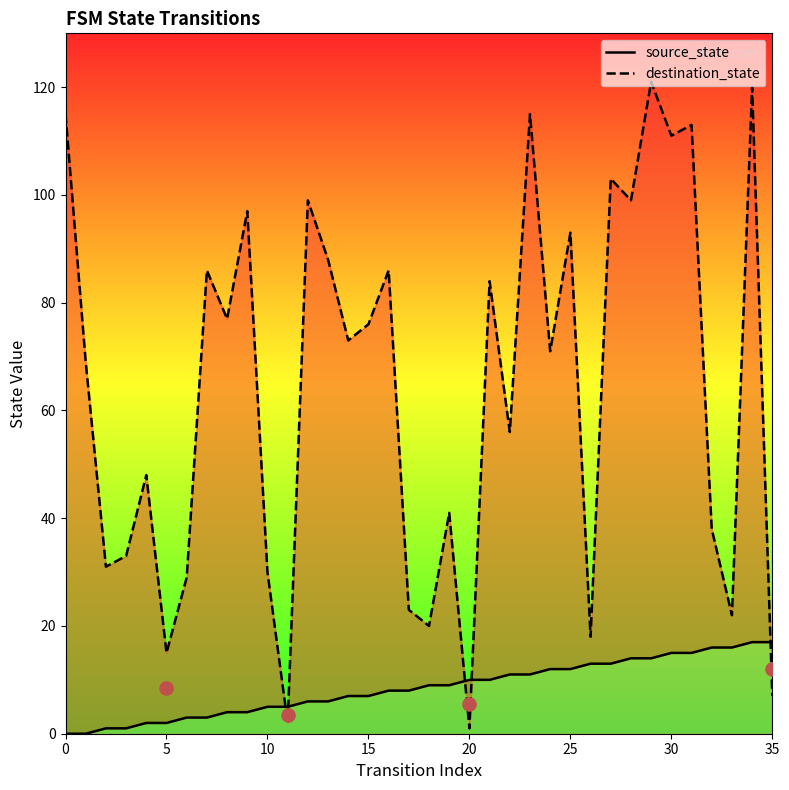

Which series has the largest total across all categories?

destination_state